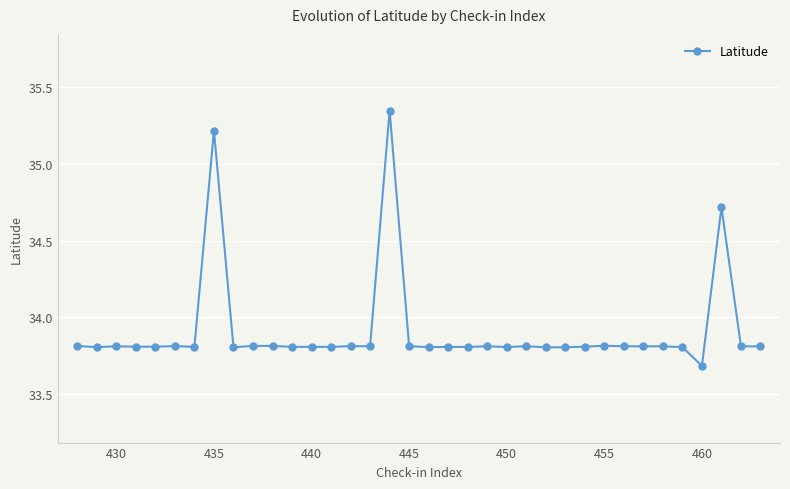

How many categories are shown in the chart?

36